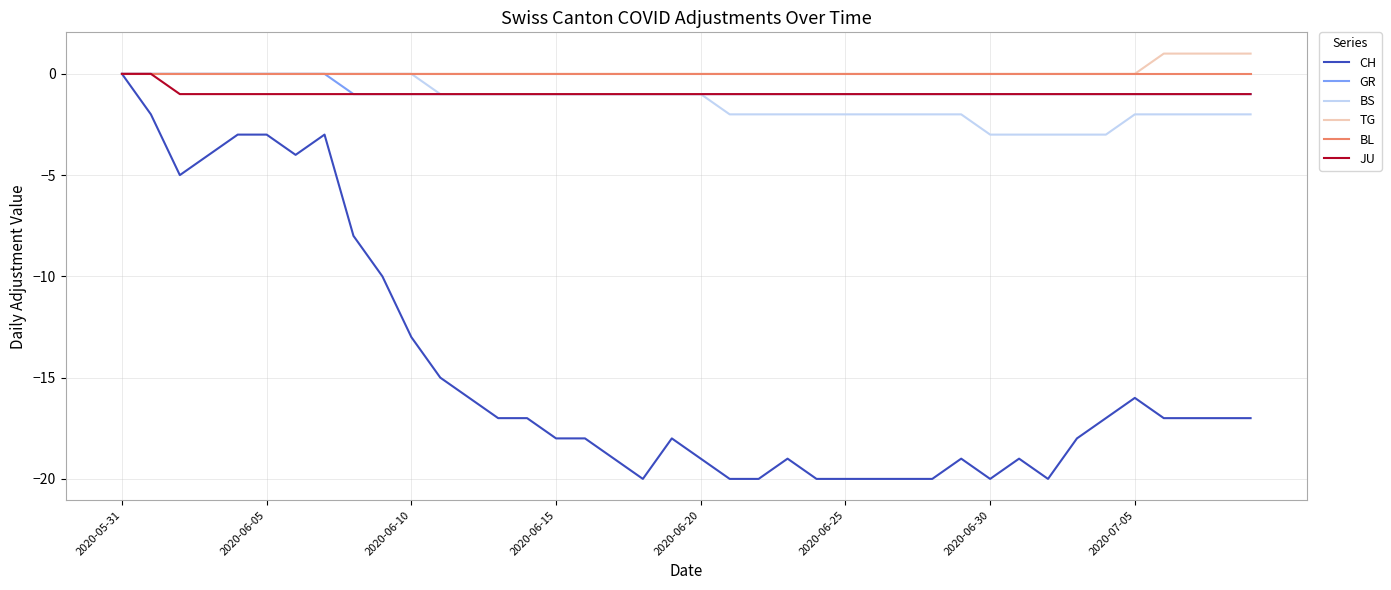

Which series has the widest spread of values?

CH